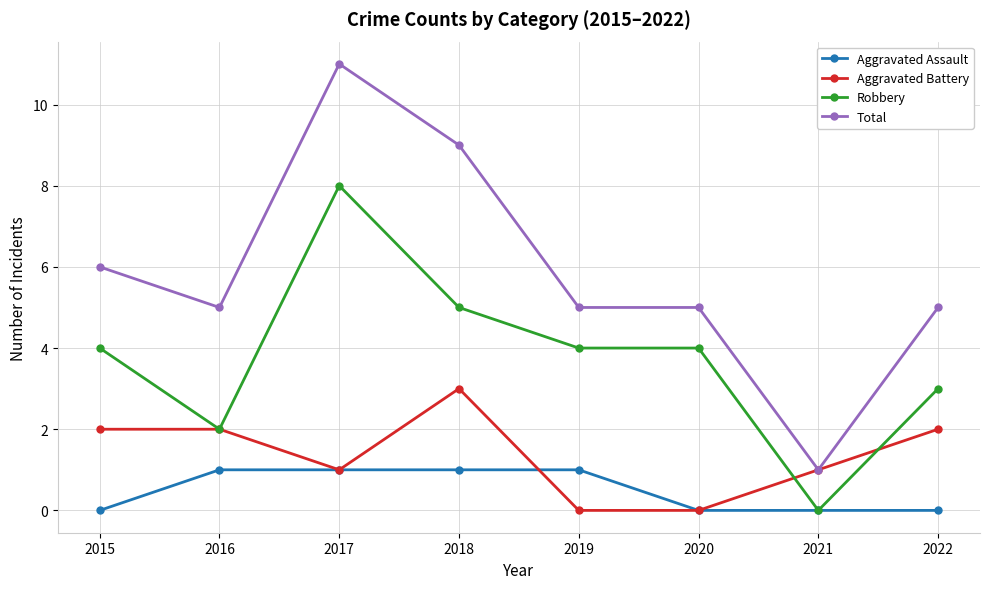

Where is the first local minimum for Robbery?

2016